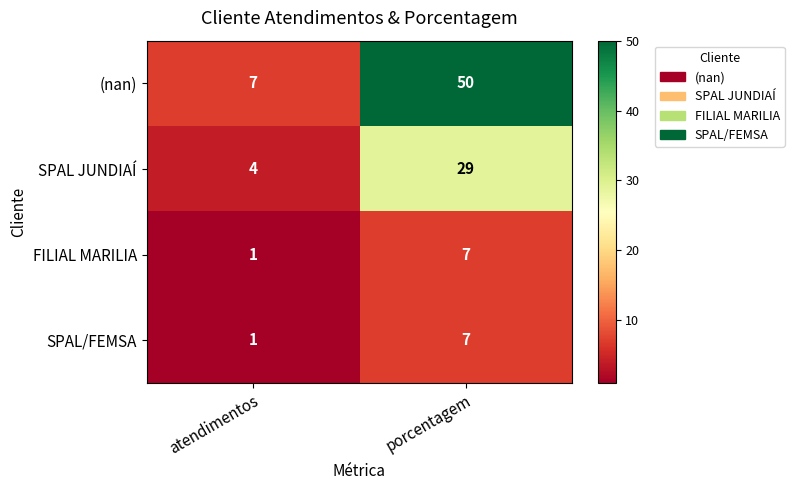

Which label corresponds to the smallest value in the chart?

atendimentos